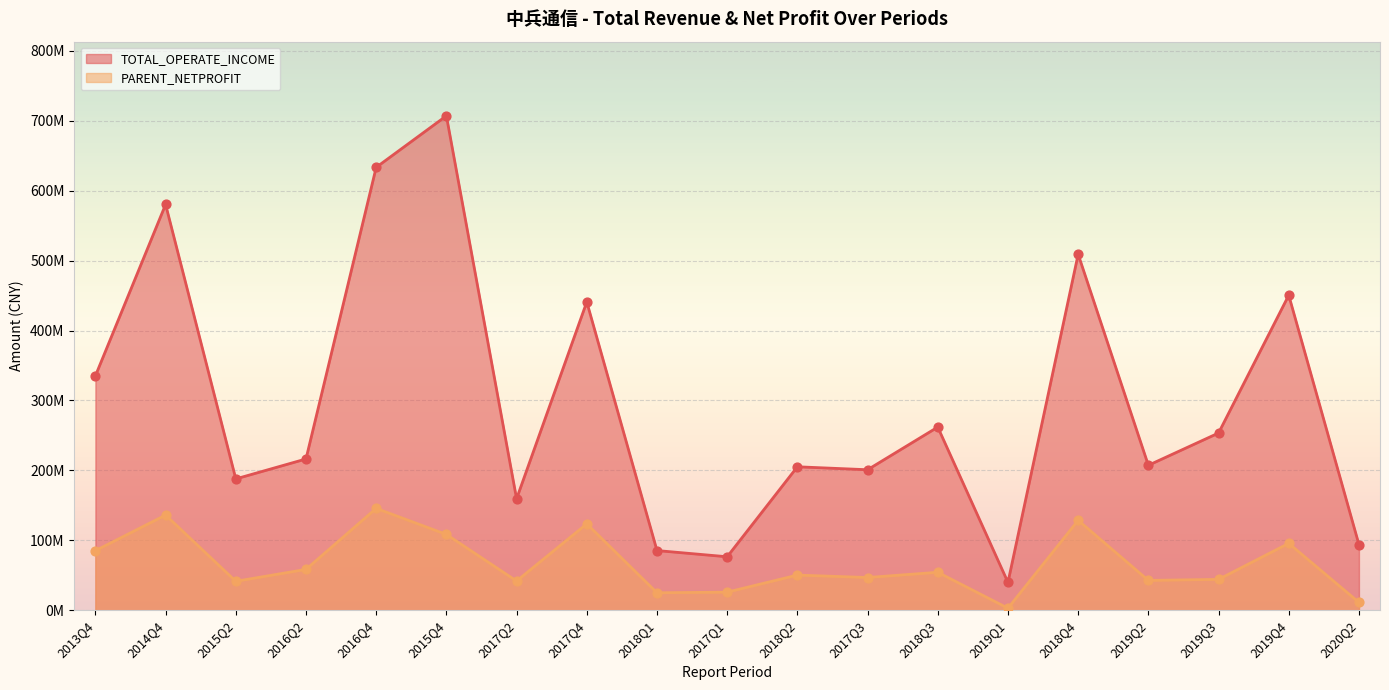

What is the total value across all series at 2017Q3?

247713485.4